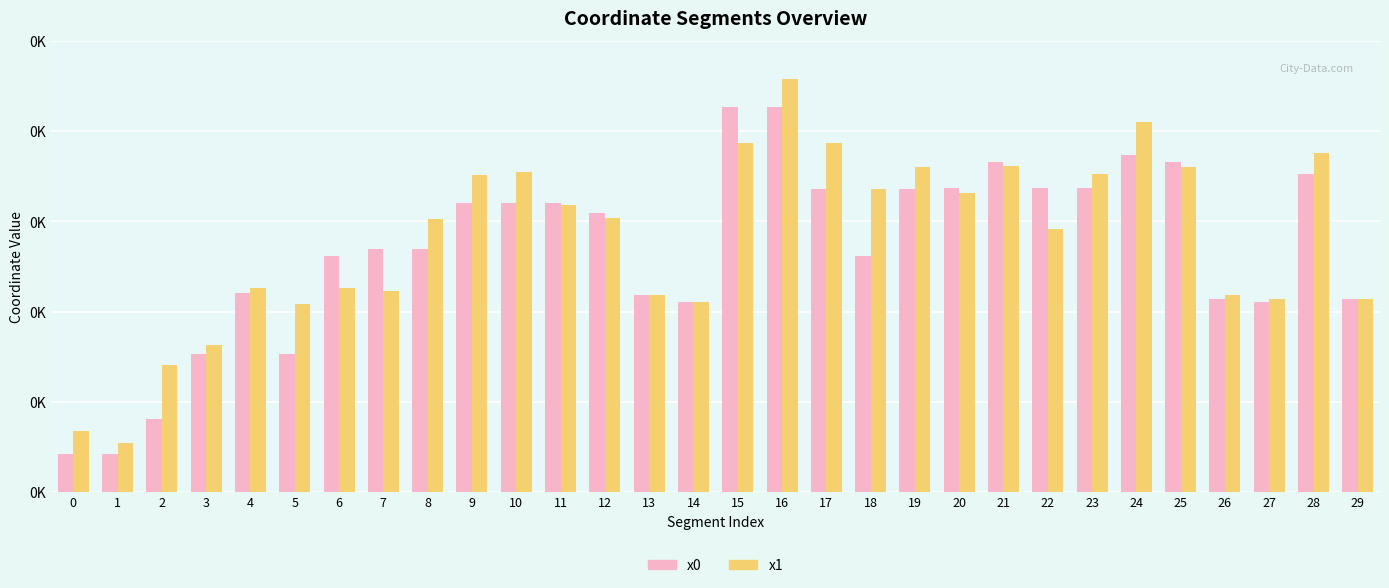

Reading left to right, extract all data points from this chart.

x0: 0=2680901.1	1=2680901.1	2=2680920.4	3=2680956.2	4=2680990.3	5=2680956.2	6=2681011.0	7=2681014.8	8=2681014.8	9=2681040.2	10=2681040.2	11=2681040.2	12=2681034.8	13=2680989.0	14=2680985.2	15=2681093.2	16=2681093.2	17=2681047.8	18=2681011.0	19=2681047.8	20=2681048.7	21=2681062.8	22=2681048.7	23=2681048.7	24=2681066.8	25=2681062.9	26=2680987.0	27=2680985.2	28=2681056.4	29=2680986.9
x1: 0=2680913.7	1=2680907.3	2=2680950.2	3=2680961.6	4=2680993.2	5=2680983.9	6=2680993.2	7=2680991.2	8=2681031.4	9=2681055.9	10=2681057.6	11=2681039.2	12=2681031.8	13=2680988.9	14=2680985.0	15=2681073.4	16=2681109.1	17=2681073.4	18=2681047.8	19=2681059.9	20=2681045.9	21=2681060.5	22=2681026.0	23=2681056.4	24=2681085.0	25=2681060.1	26=2680988.9	27=2680986.9	28=2681068.1	29=2680987.0